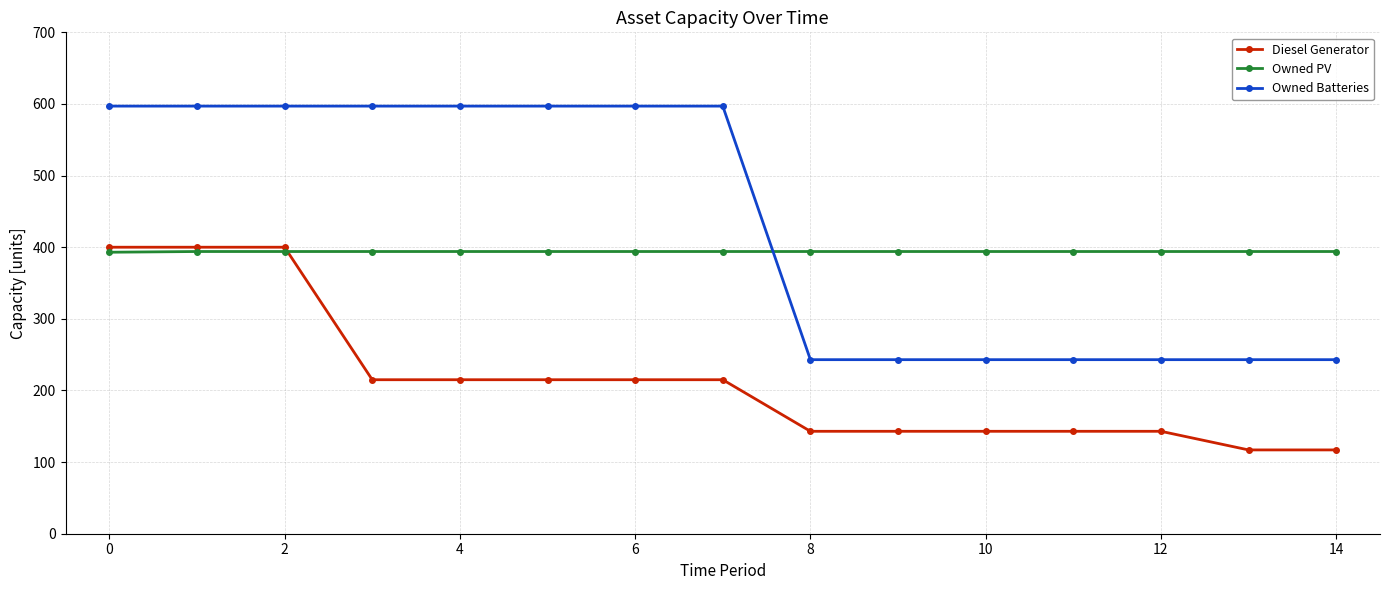

Which series has the widest spread of values?

Owned Batteries